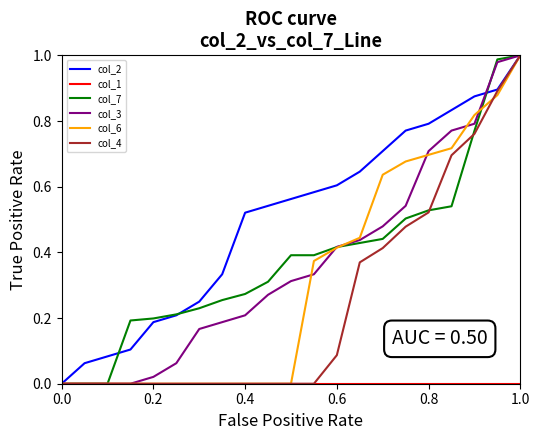

Does the chart display data point markers on the line(s)?

No